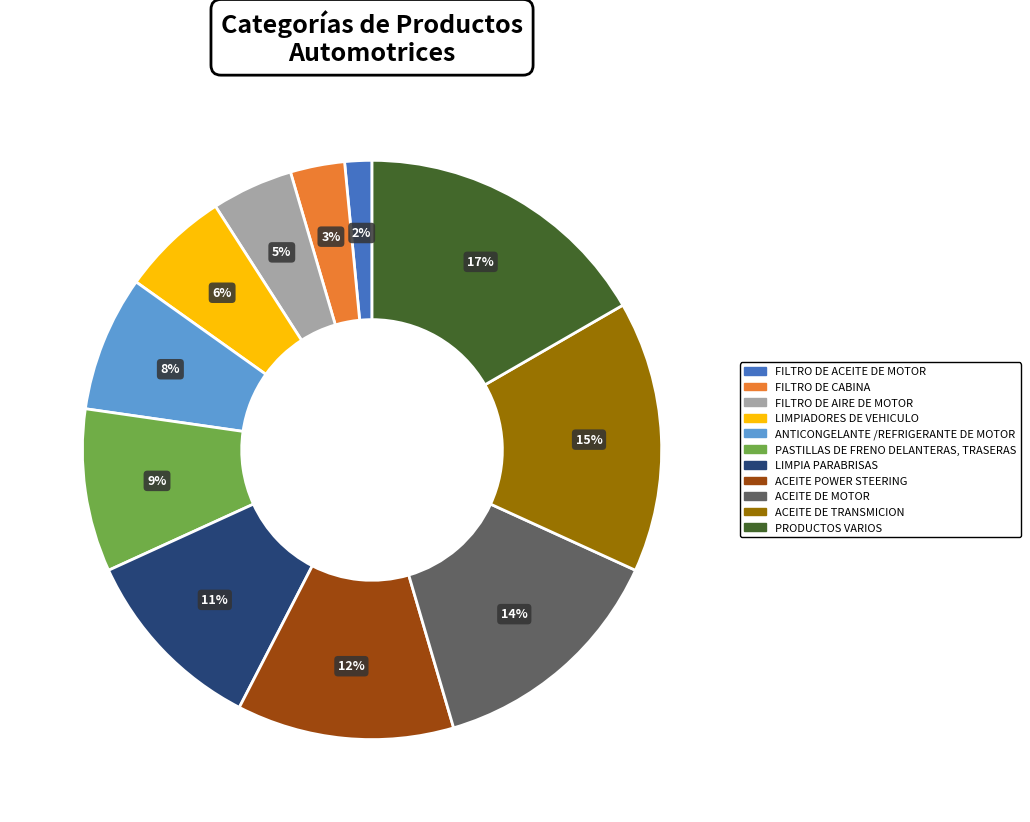

Count the number of slices in the pie.

11